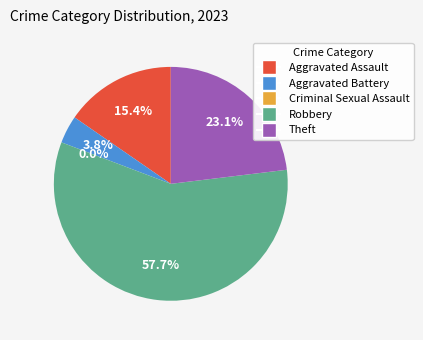

To the nearest percent, what is the combined percentage of Criminal Sexual Assault and Robbery?

58%